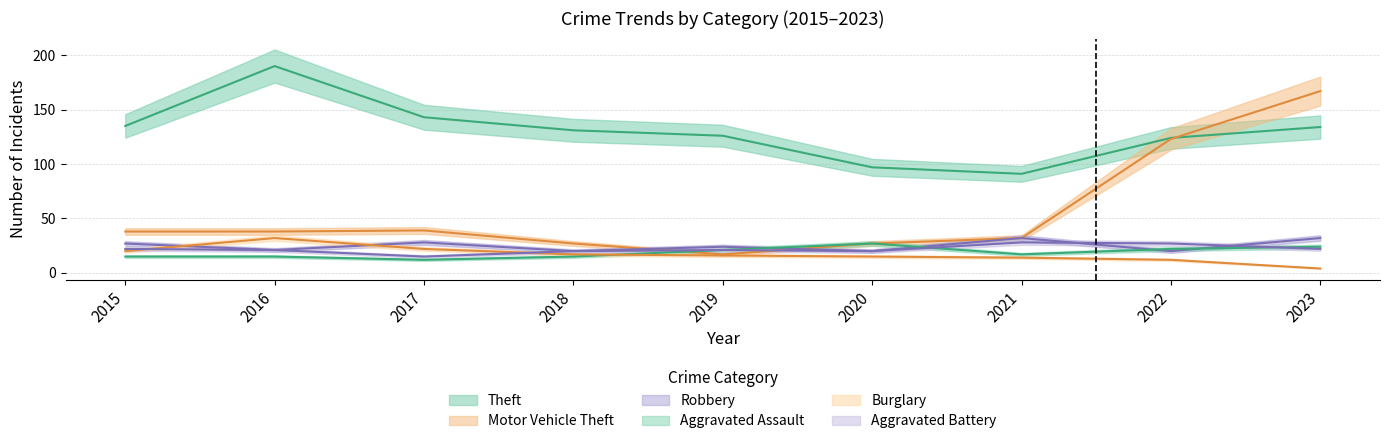

At which label does Motor Vehicle Theft first exceed 38?

2017